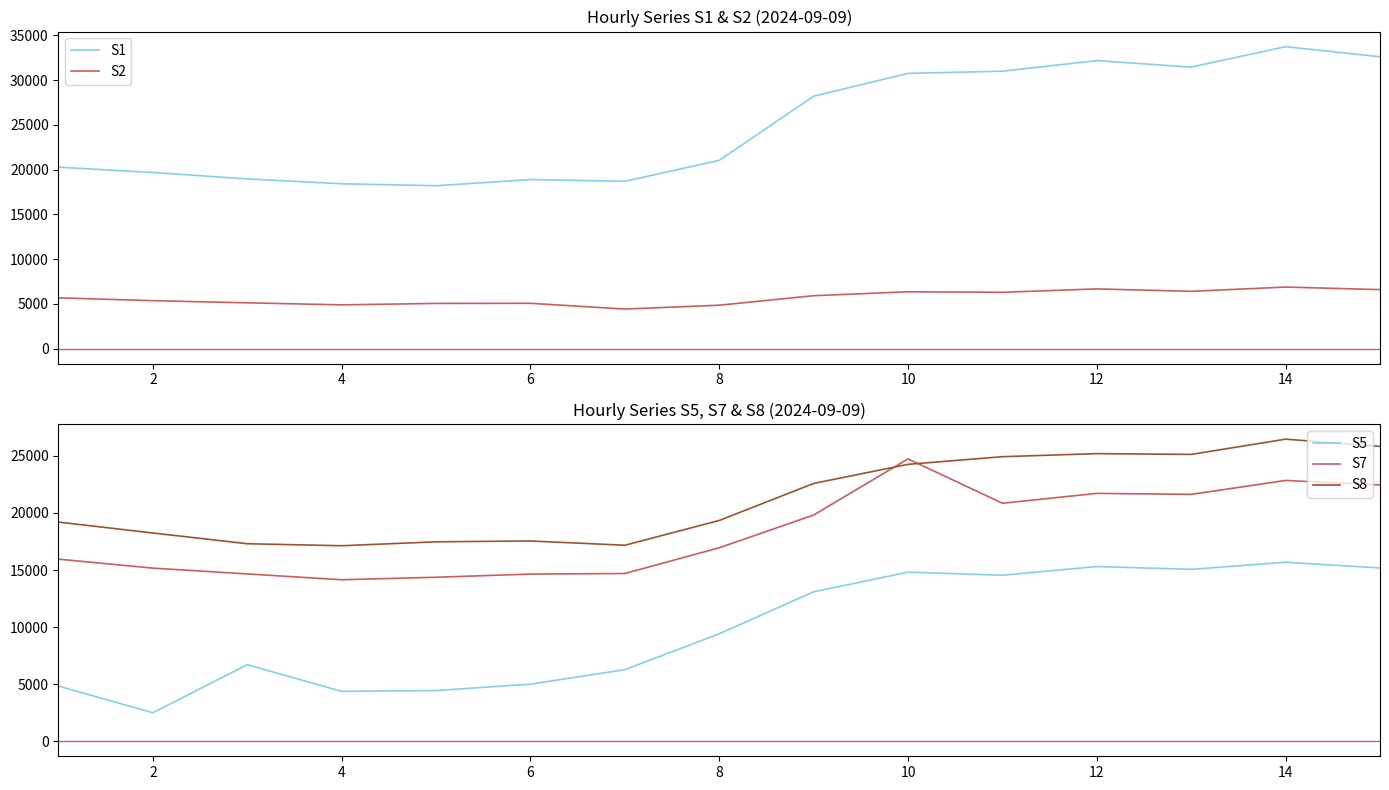

Which category has the lowest value across all series?

2